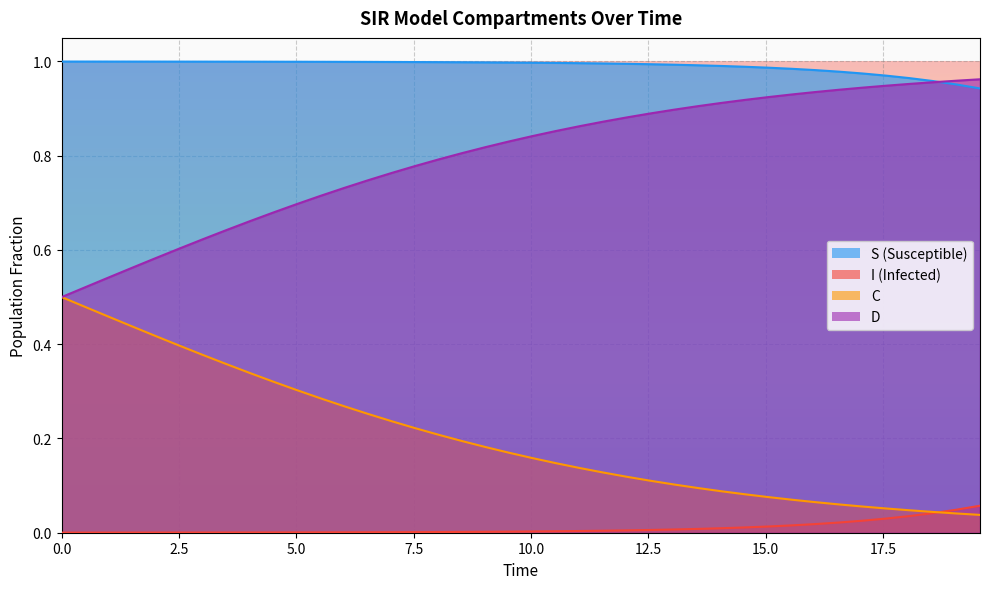

How many lines are shown in the chart?

4